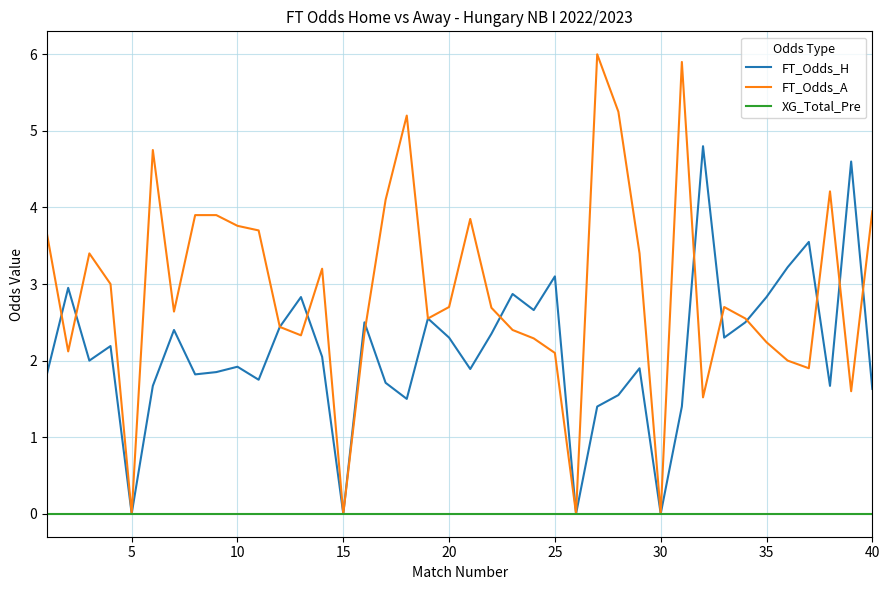

Rank the series by their maximum value, from lowest to highest.

XG_Total_Pre, FT_Odds_H, FT_Odds_A